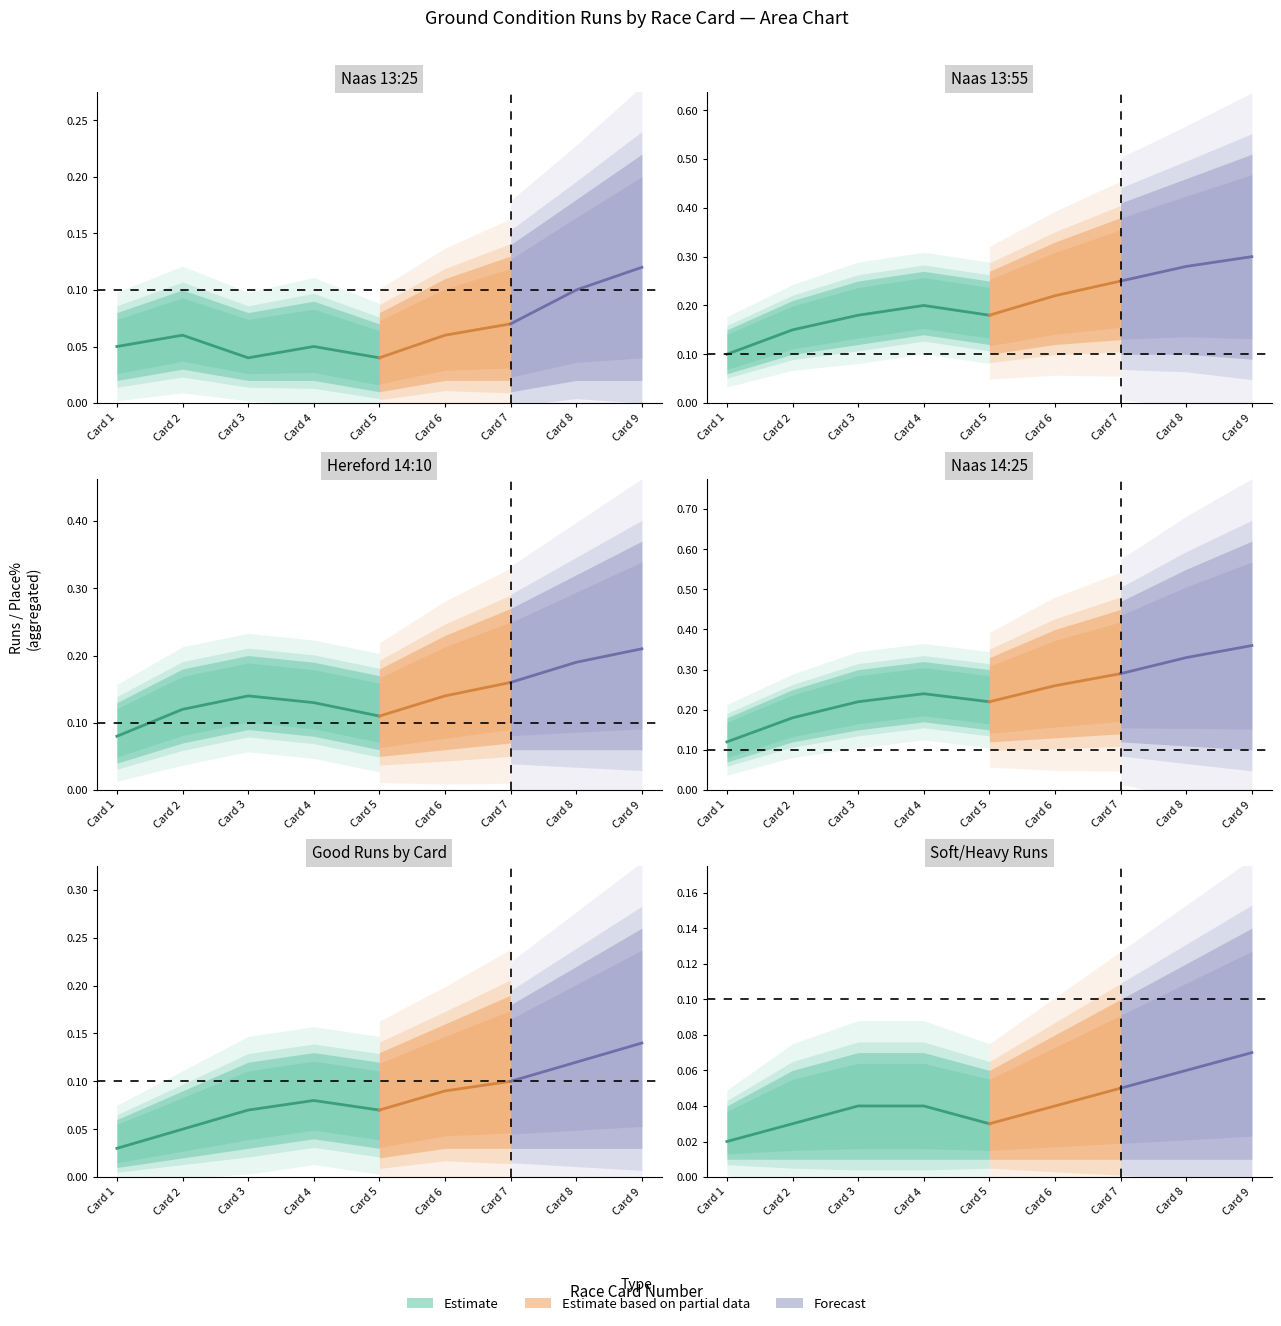

Count the Heavy Places values in the range 0 to 1.

12